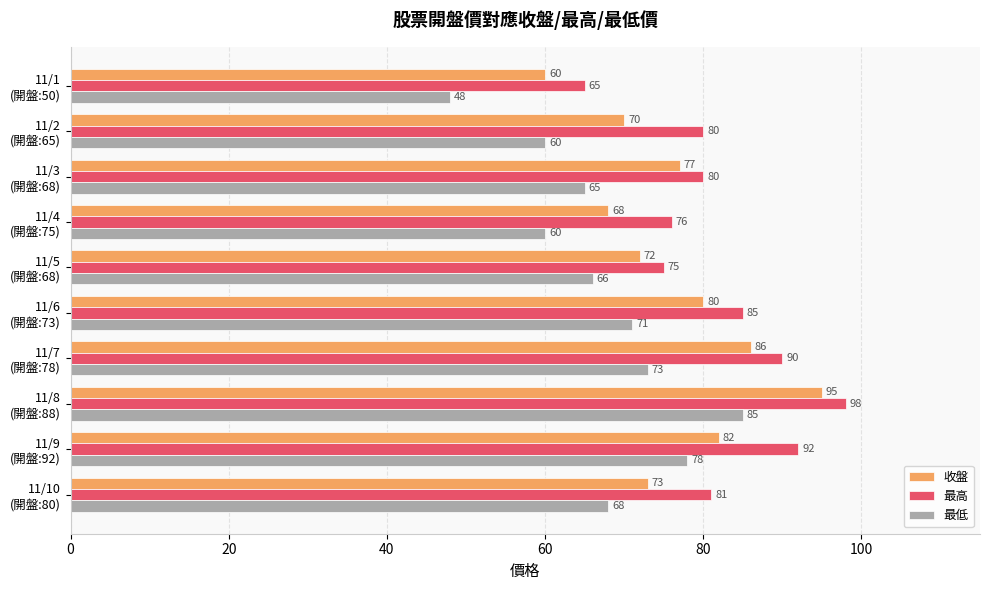

What is the difference between the maximum and second lowest values in the 收盤 series?

27